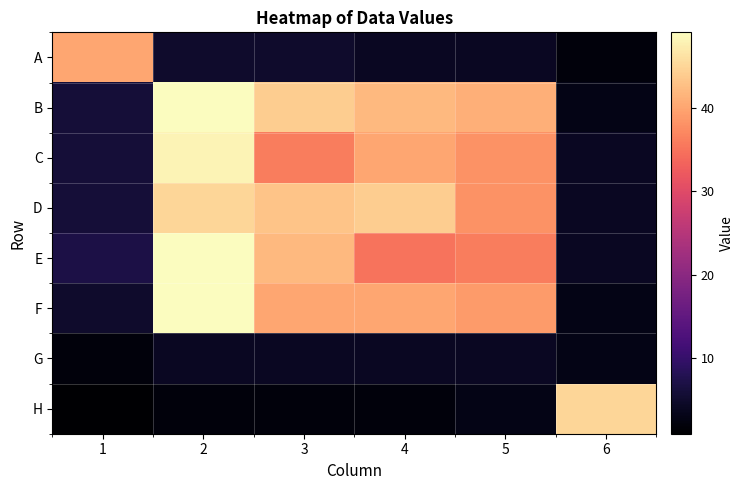

Reading left to right, what are all the values shown in this chart?

A: 1=40	2=5	3=5	4=4	5=4	6=2
B: 1=6	2=49	3=44	4=42	5=41	6=3
C: 1=6	2=48	3=36	4=40	5=38	6=4
D: 1=6	2=45	3=43	4=44	5=38	6=4
E: 1=7	2=49	3=42	4=35	5=36	6=4
F: 1=5	2=49	3=40	4=40	5=39	6=3
G: 1=2	2=4	3=4	4=4	5=4	6=3
H: 1=1	2=2	3=2	4=2	5=3	6=45